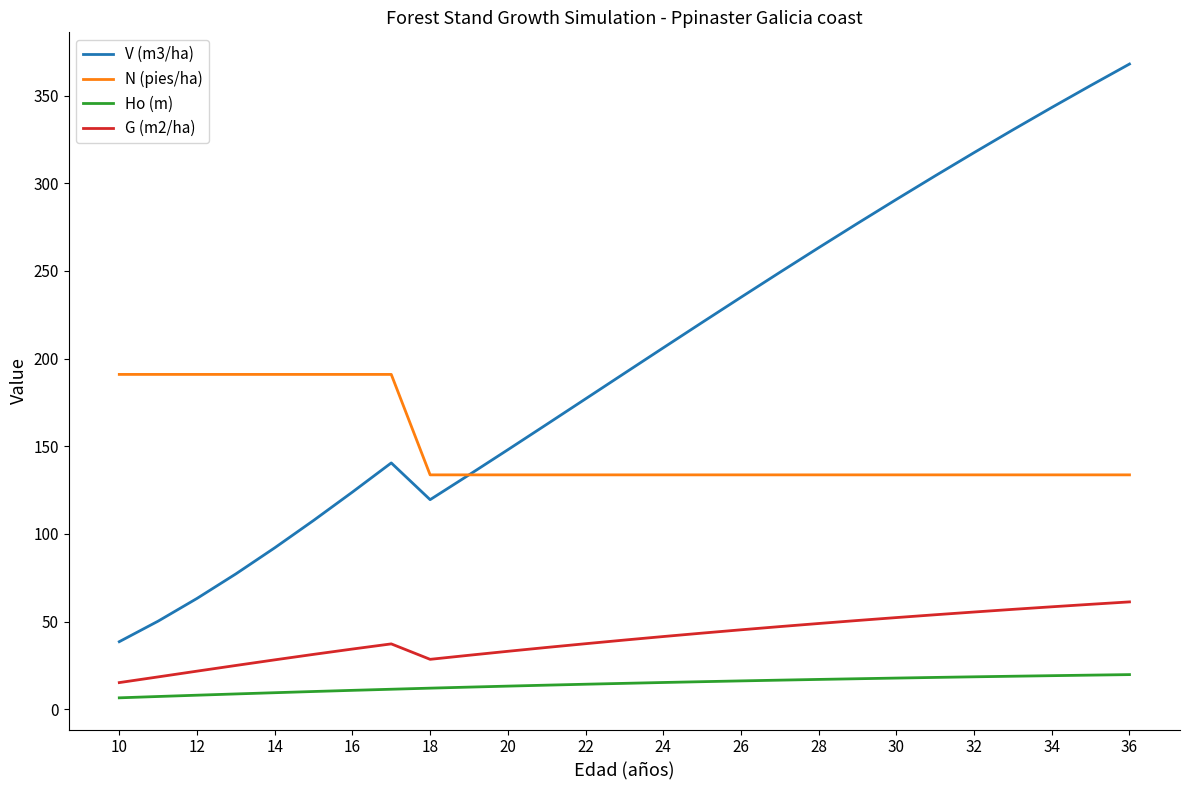

How many values in the G (m2/ha) series are below 39?

13